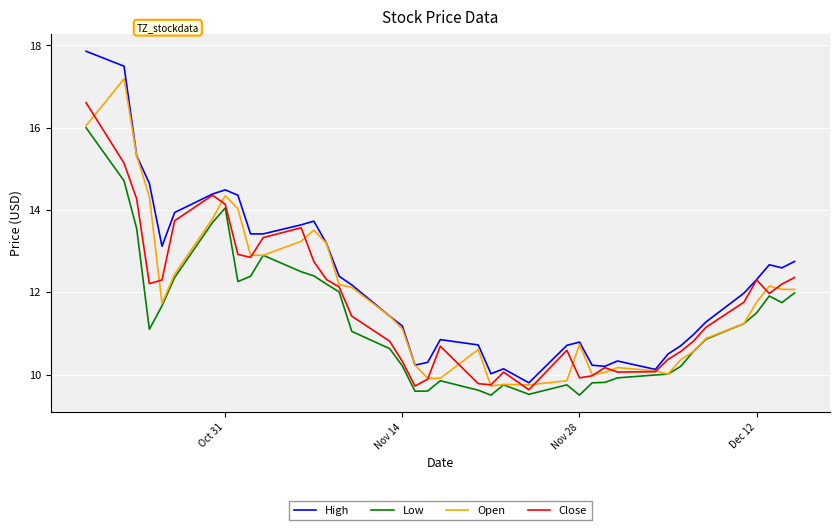

What are all the series names shown in the legend?

High, Low, Open, Close